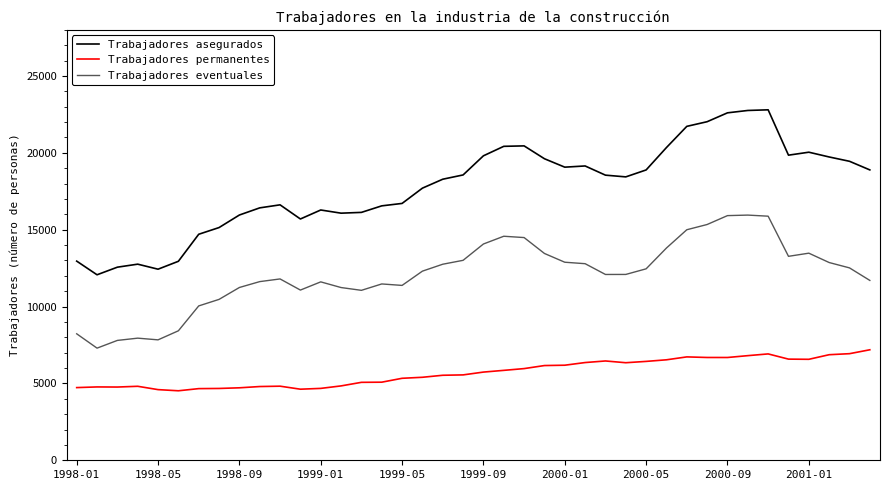

Which series has the widest spread of values?

Trabajadores asegurados